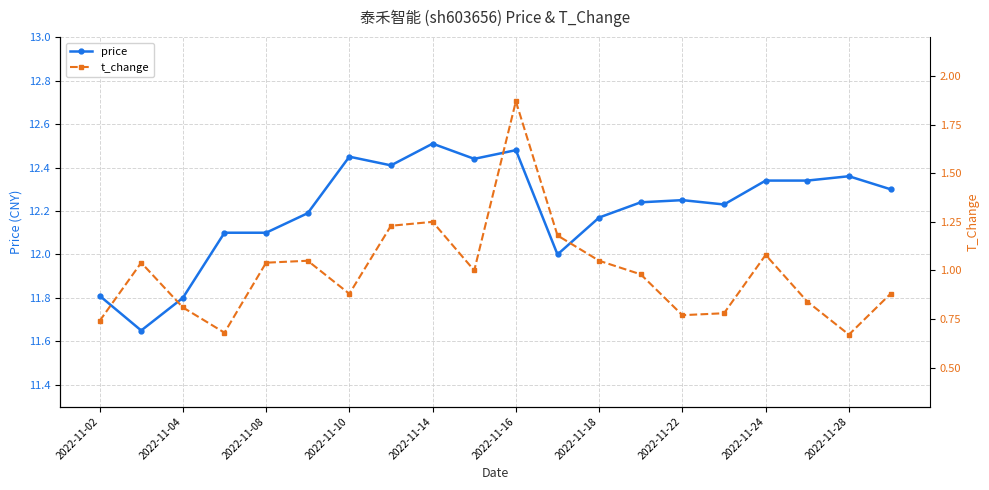

How many data points in t_change are above 1?

9